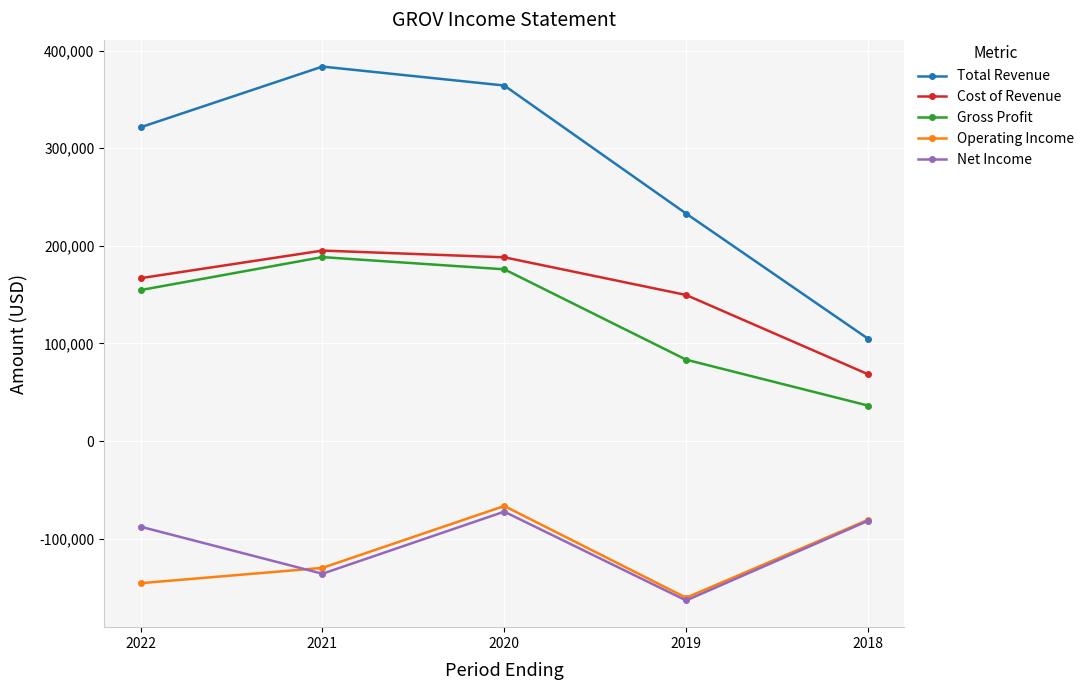

What is the sum of the Gross Profit values at 2018 and 2019?

119800